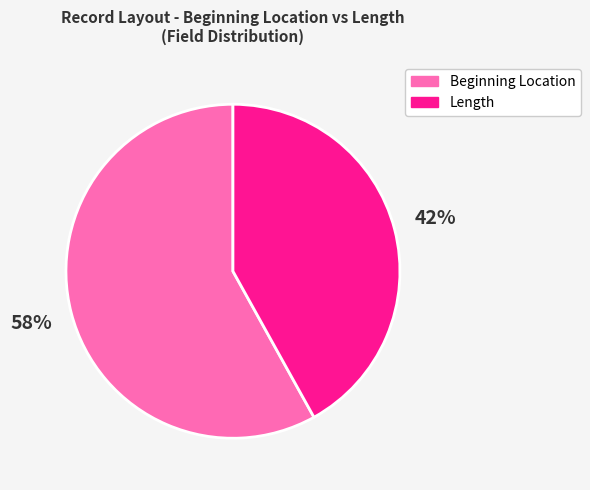

Rank the categories by value from lowest to highest.

Length, Beginning Location